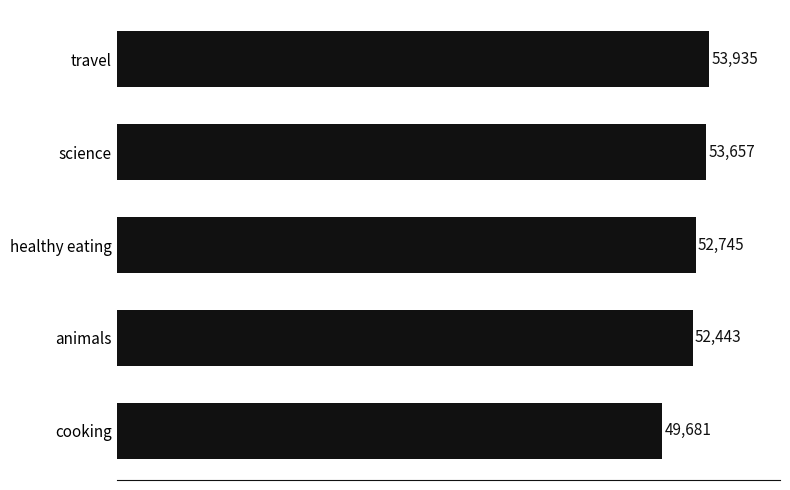

Rank the categories by value from highest to lowest.

travel, science, healthy eating, animals, cooking